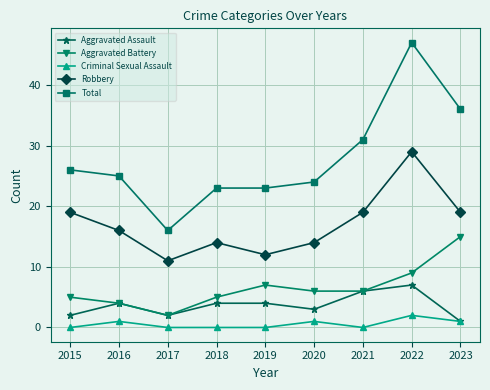

True or false: Total and Criminal Sexual Assault intersect in this chart.

False